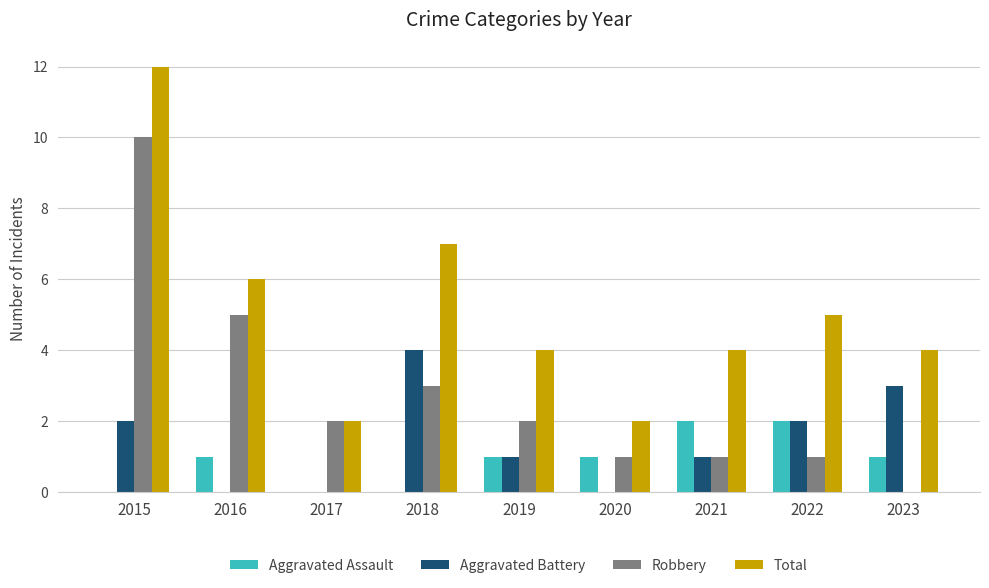

True or false: Robbery has a value of 0 at 2021.

False